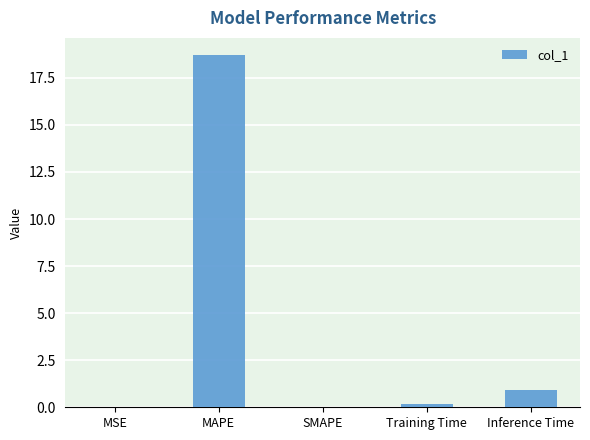

What is the greatest value displayed?

18.7